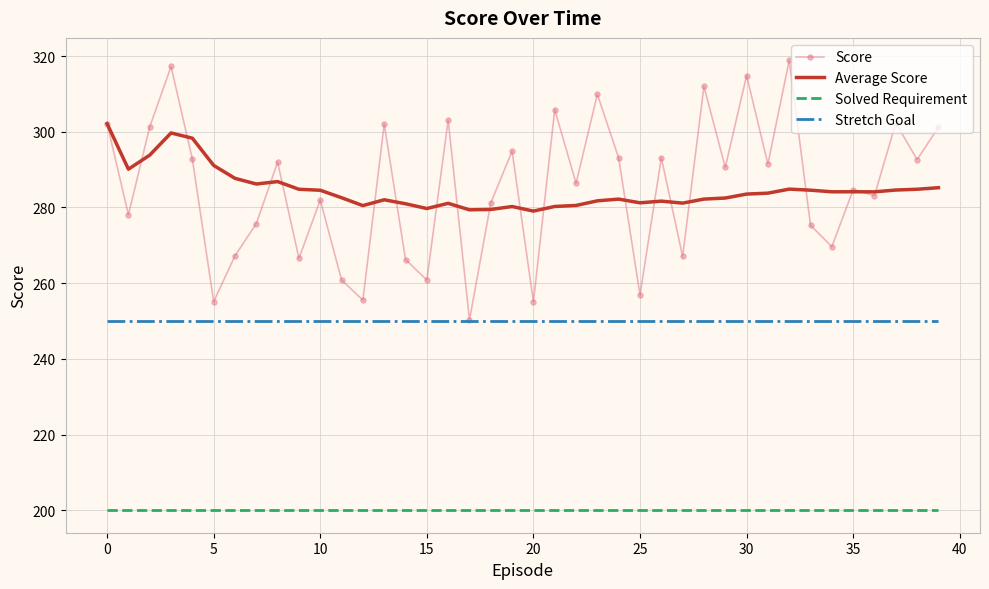

What are all the series names shown in the legend?

Score, Average Score, Solved Requirement, Stretch Goal